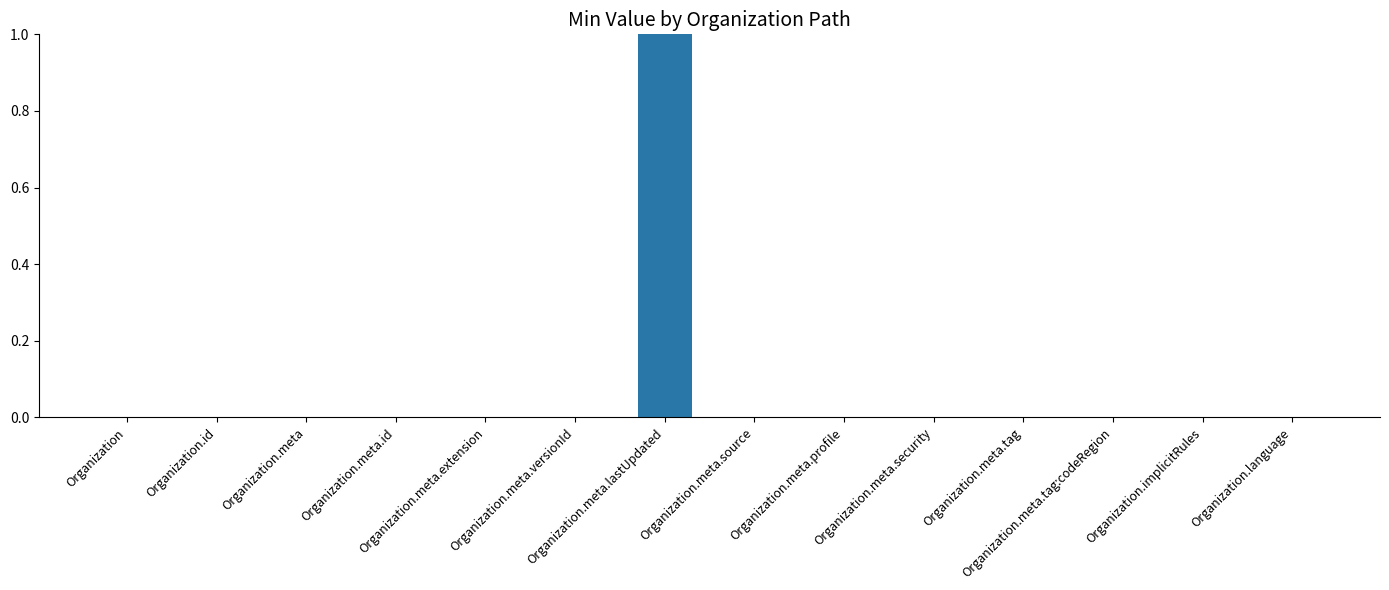

Reading left to right, extract all data points from this chart.

0	0	0	0	0	0	1	0	0	0	0	0	0	0